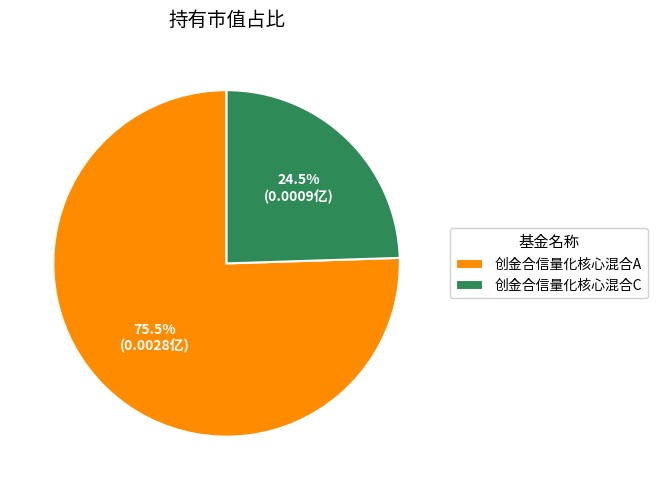

Which slice is the largest?

创金合信量化核心混合A